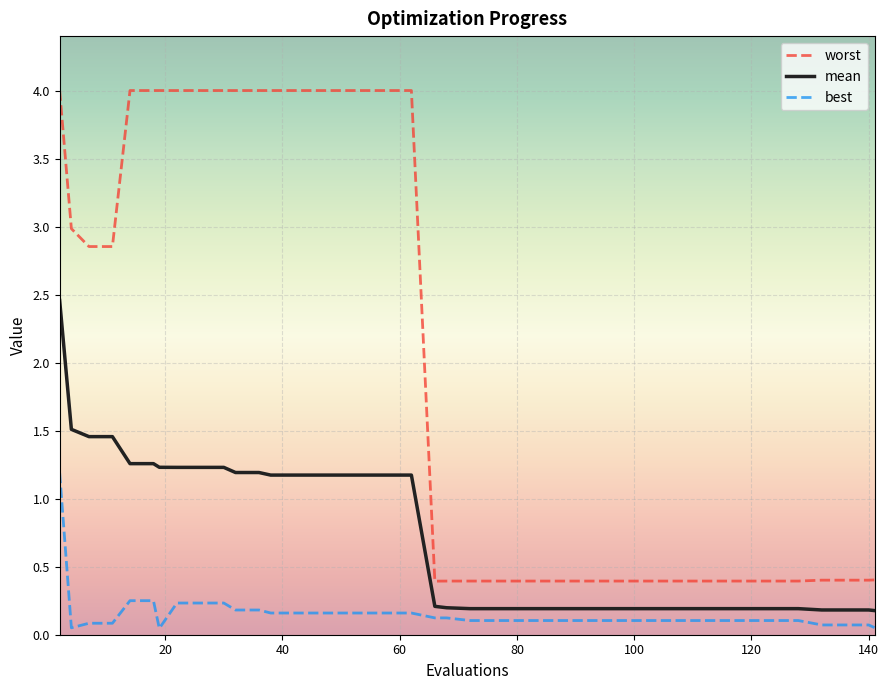

Which series has the largest total across all categories?

worst